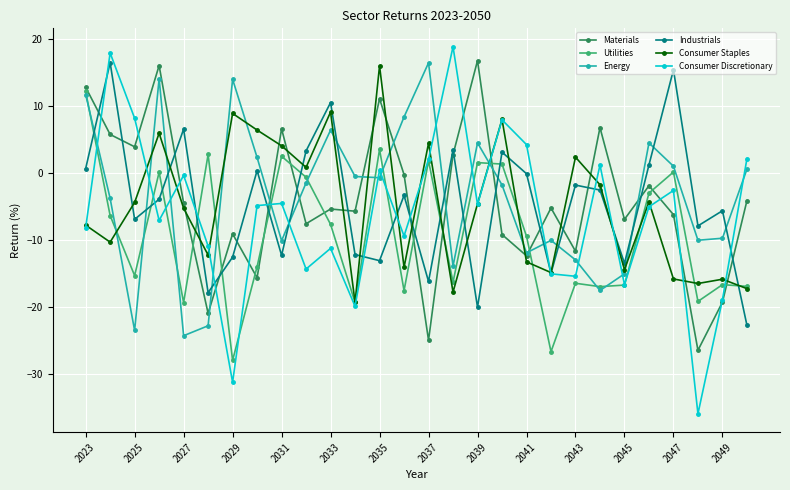

True or false: Materials has more than 0 points higher than both neighbors.

True